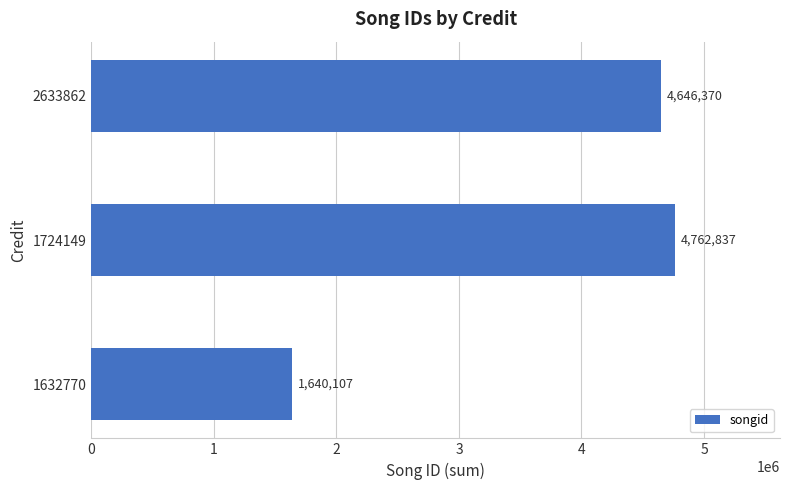

Reading top to bottom, what are all the values shown in this chart?

2633862=4646370	1724149=4762837	1632770=1640107